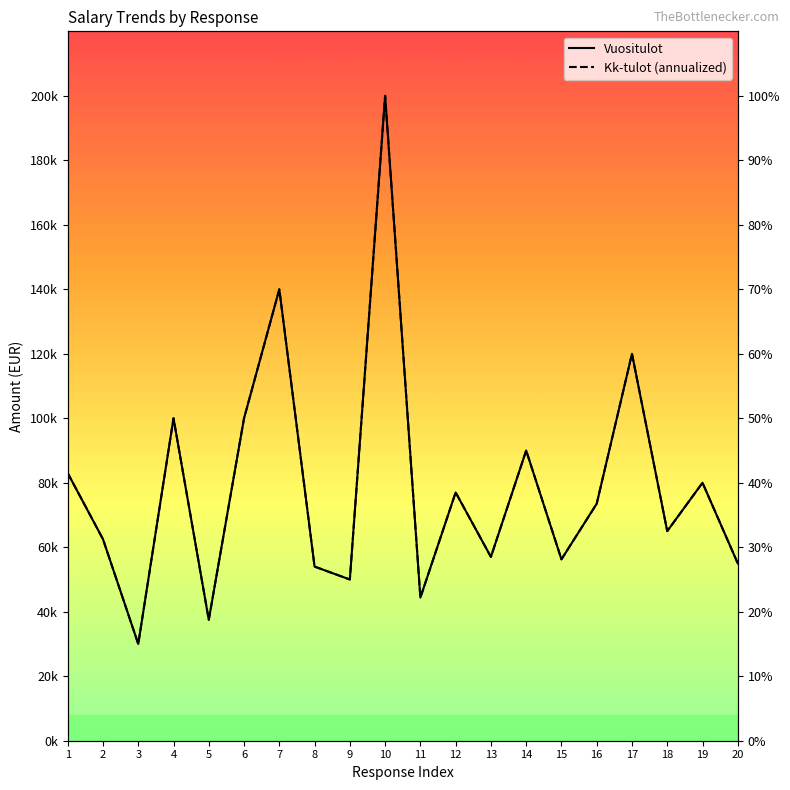

At which category does the chart reach its minimum across all series?

3